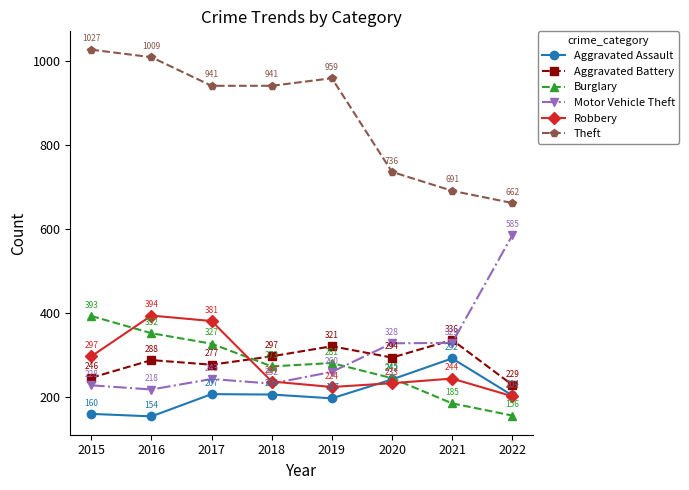

Rank the series at 2022 from highest to lowest value.

Theft, Motor Vehicle Theft, Aggravated Battery, Aggravated Assault, Robbery, Burglary